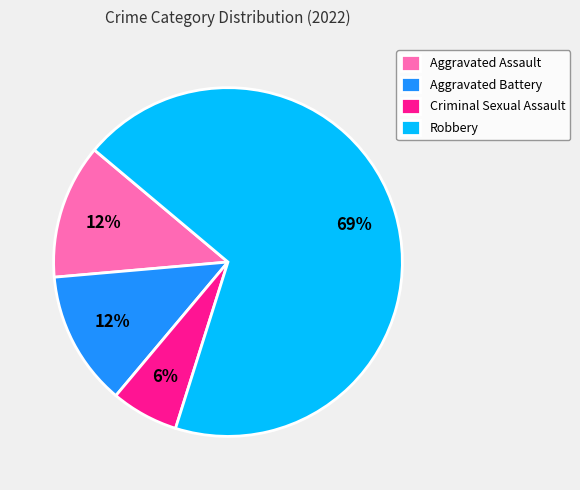

To the nearest percent, what is the average slice percentage?

25%